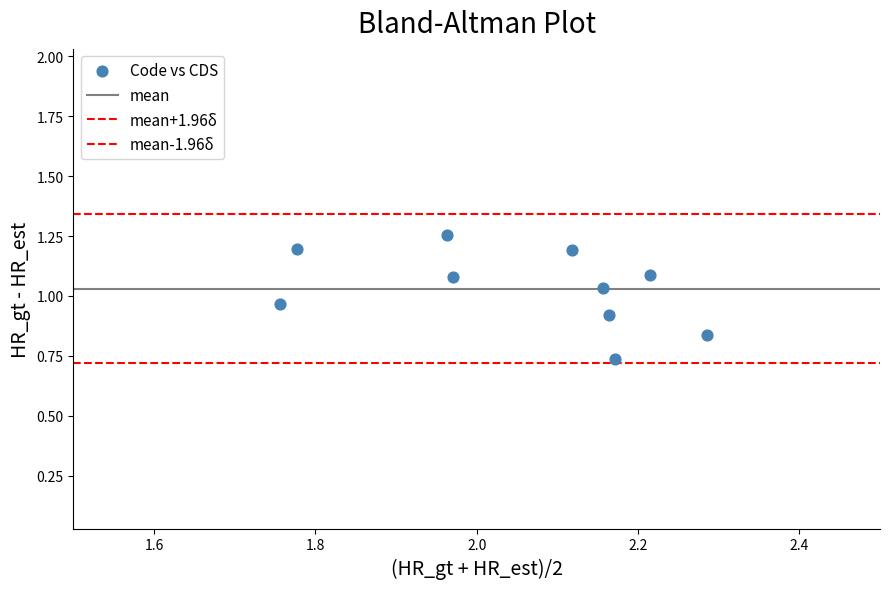

Count the number of points in this scatter plot.

10